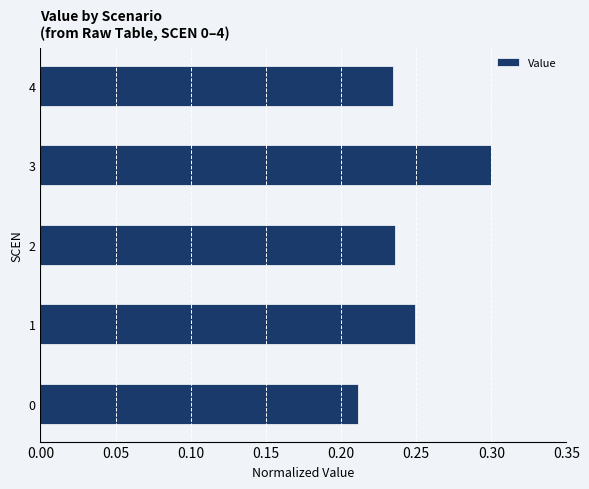

How many values are between 0 and 1?

5